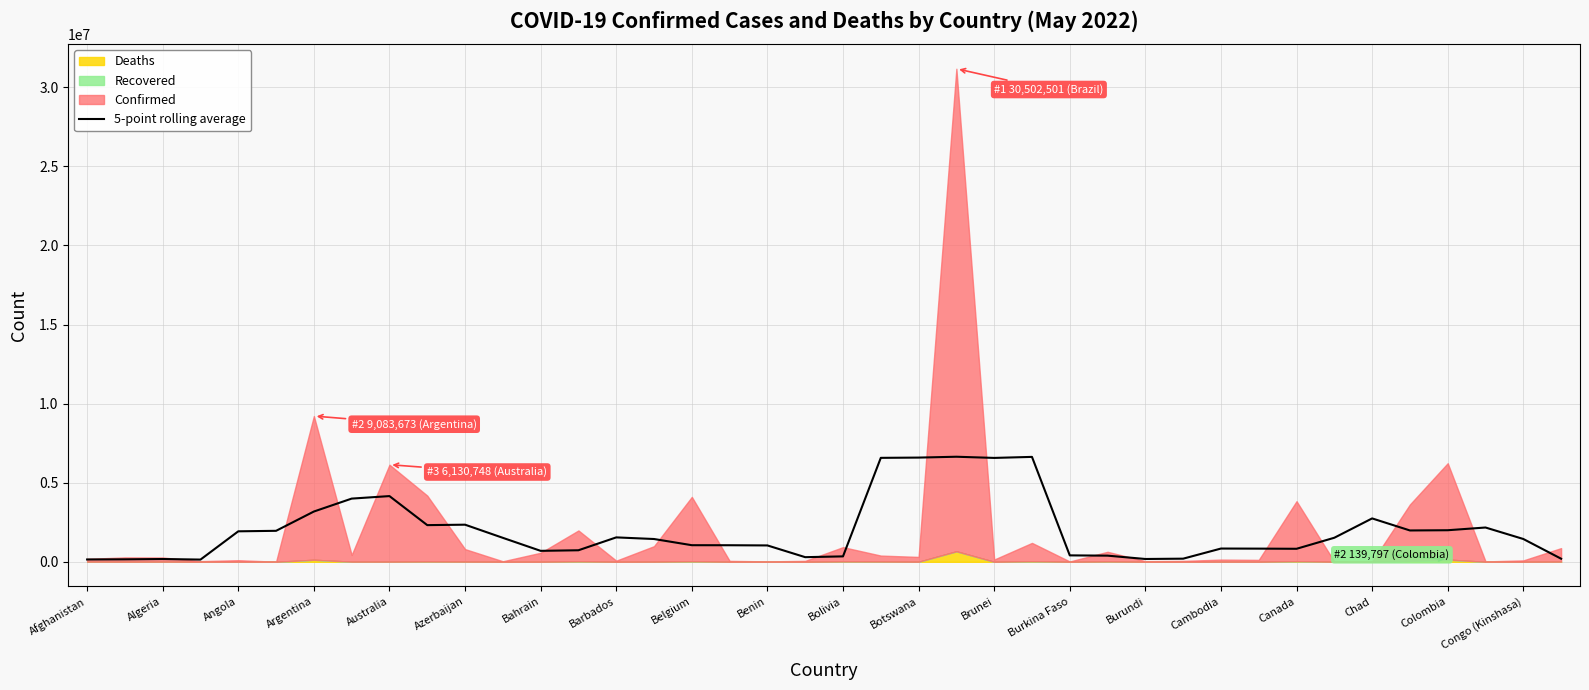

What is the maximum value for 5-point rolling average?

6641236.8